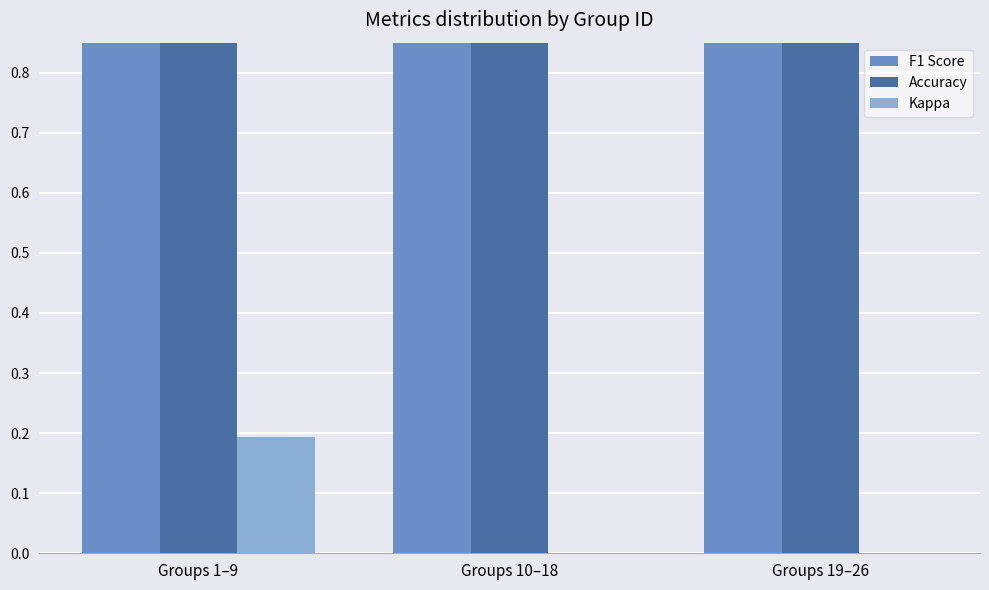

Reading left to right, list all the values displayed in this chart.

F1 Score: Groups 1–9=3.0	Groups 10–18=3.2	Groups 19–26=1.6
Accuracy: Groups 1–9=4.3	Groups 10–18=4.2	Groups 19–26=2.5
Kappa: Groups 1–9=0.2	Groups 10–18=-0.1	Groups 19–26=-0.0